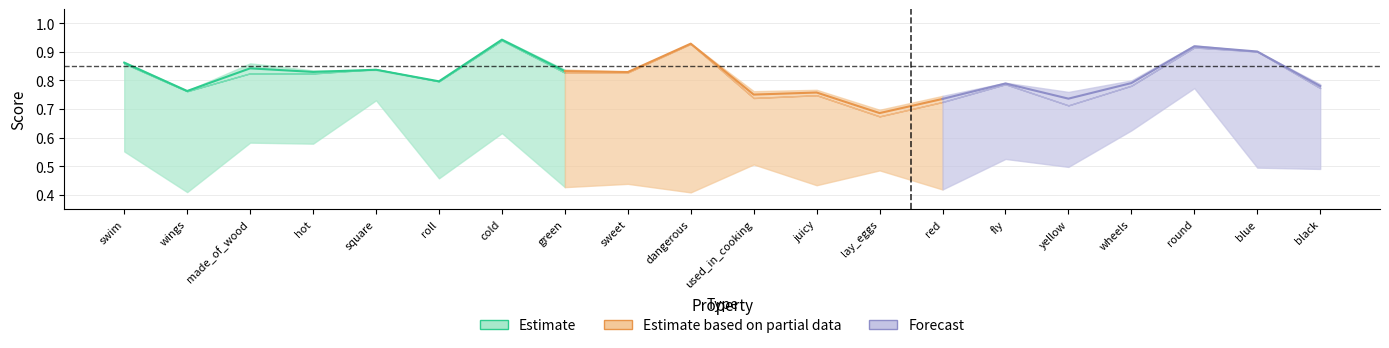

At which category does the chart reach its minimum across all series?

dangerous